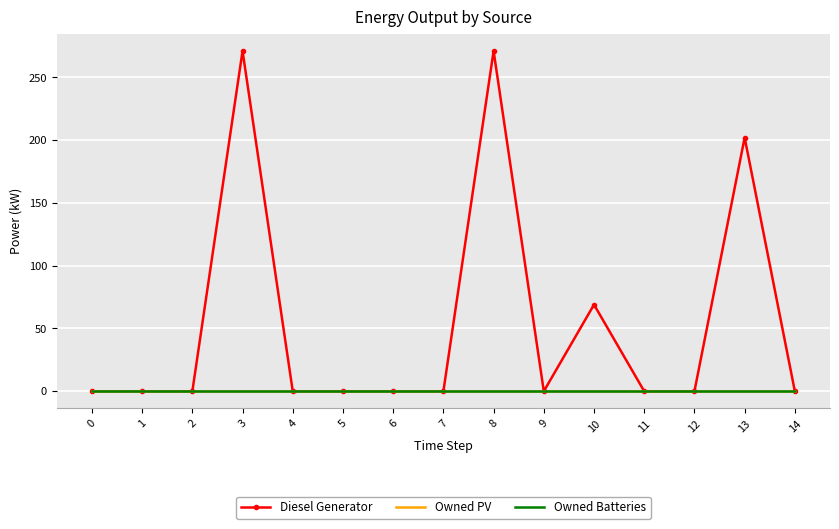

At which category is the sum across all series the highest?

3